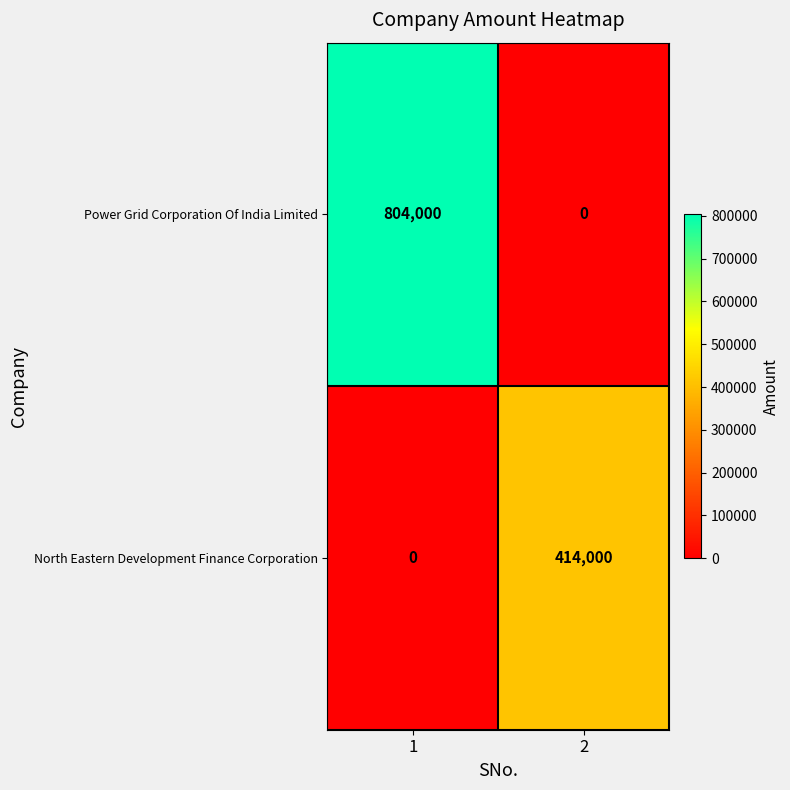

What is the difference between the highest and lowest values at 1?

804000